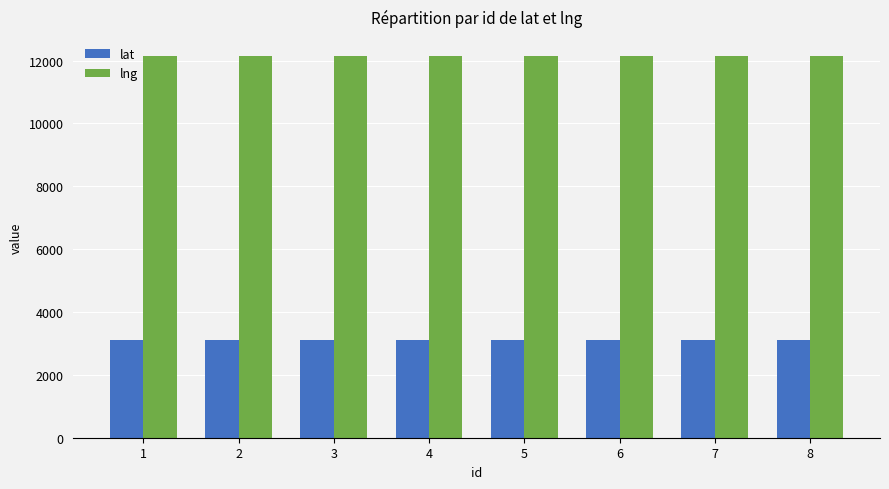

Rank the series by their maximum value, from lowest to highest.

lat, lng